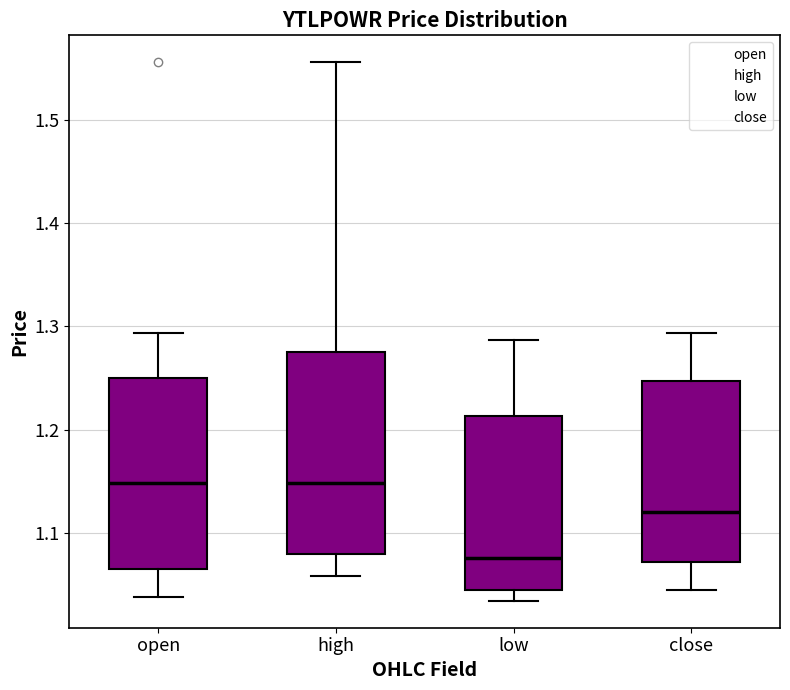

Which box has the lowest median line?

low